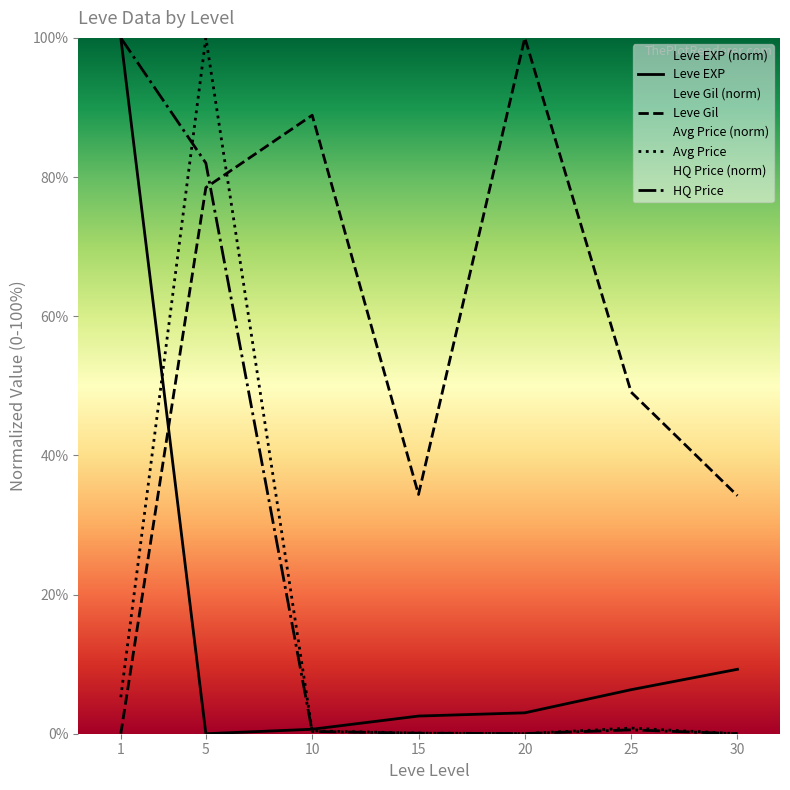

What is the sum of all Leve EXP values?

121.8